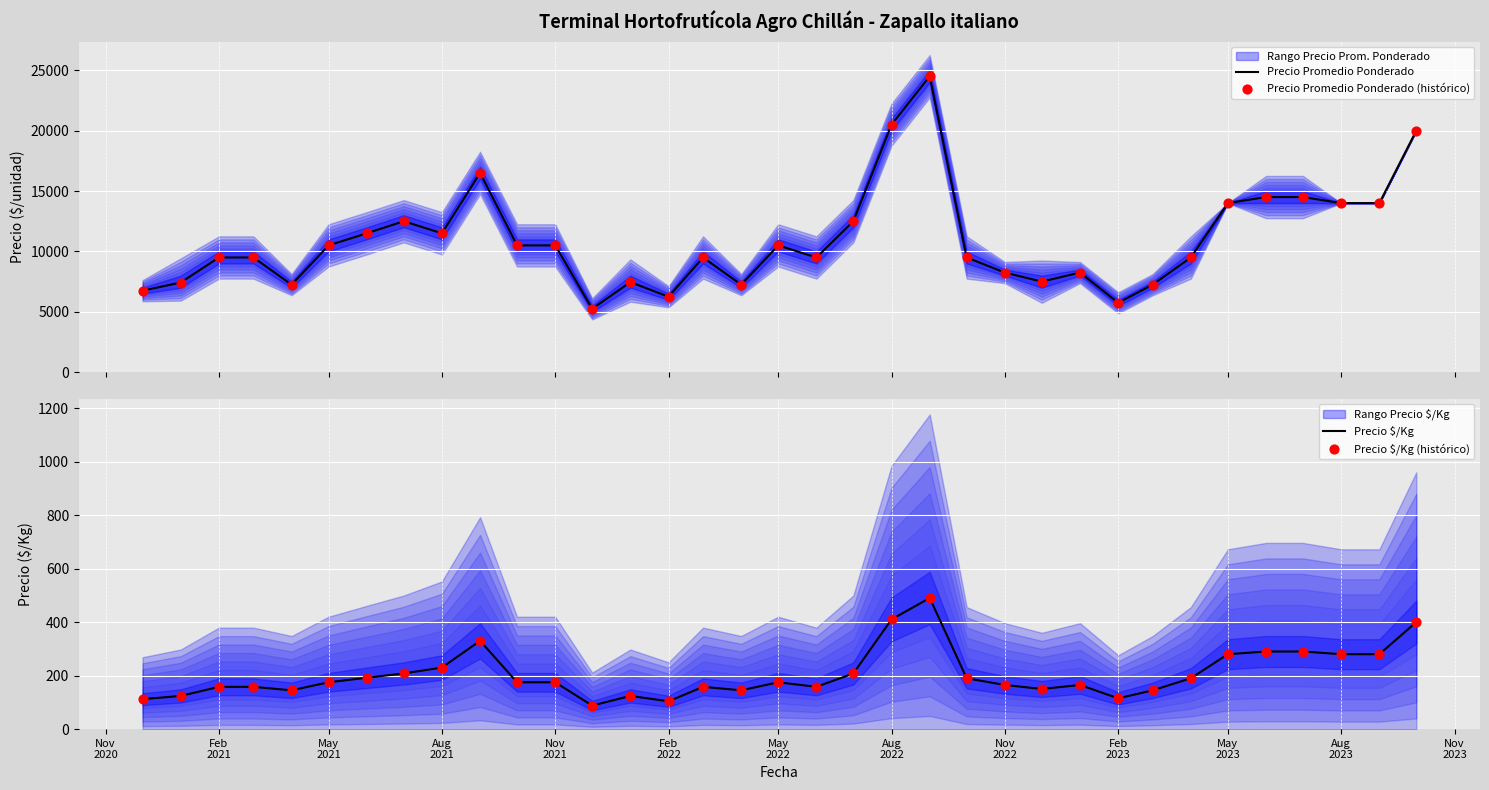

What is the maximum value for Precio Promedio Ponderado?

24500